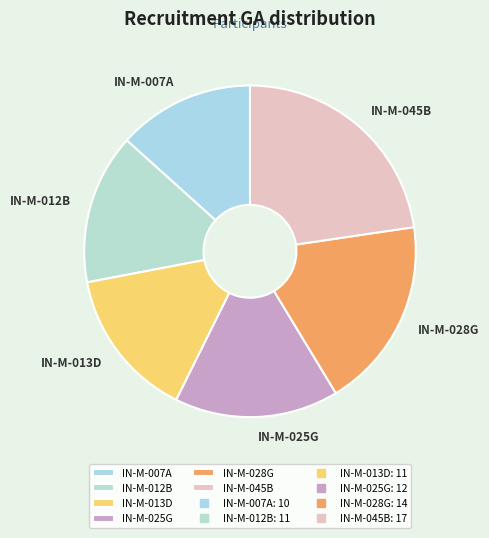

Is IN-M-013D the majority of the pie?

No